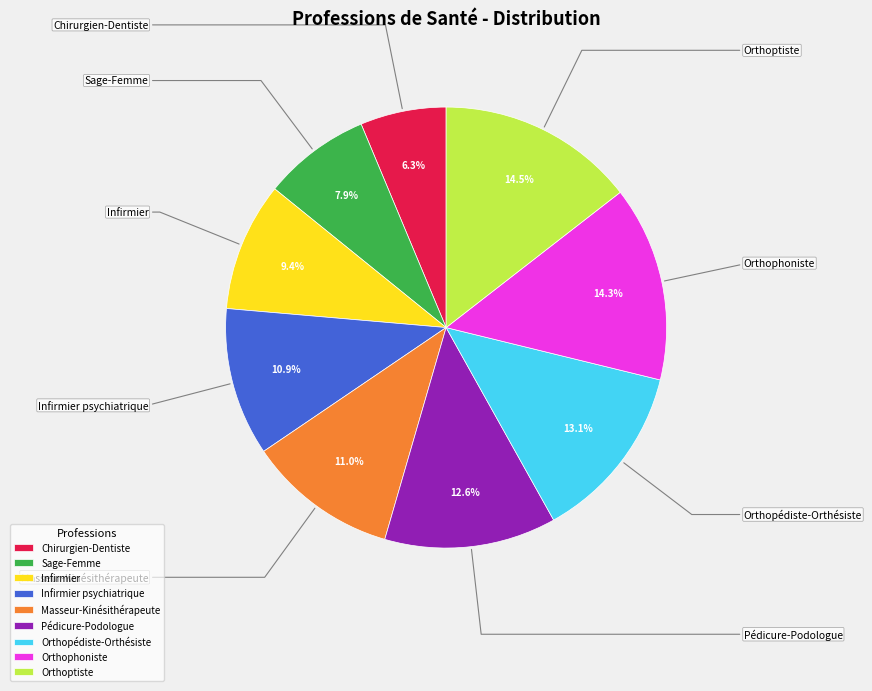

Which category has the biggest portion of the pie?

Orthoptiste